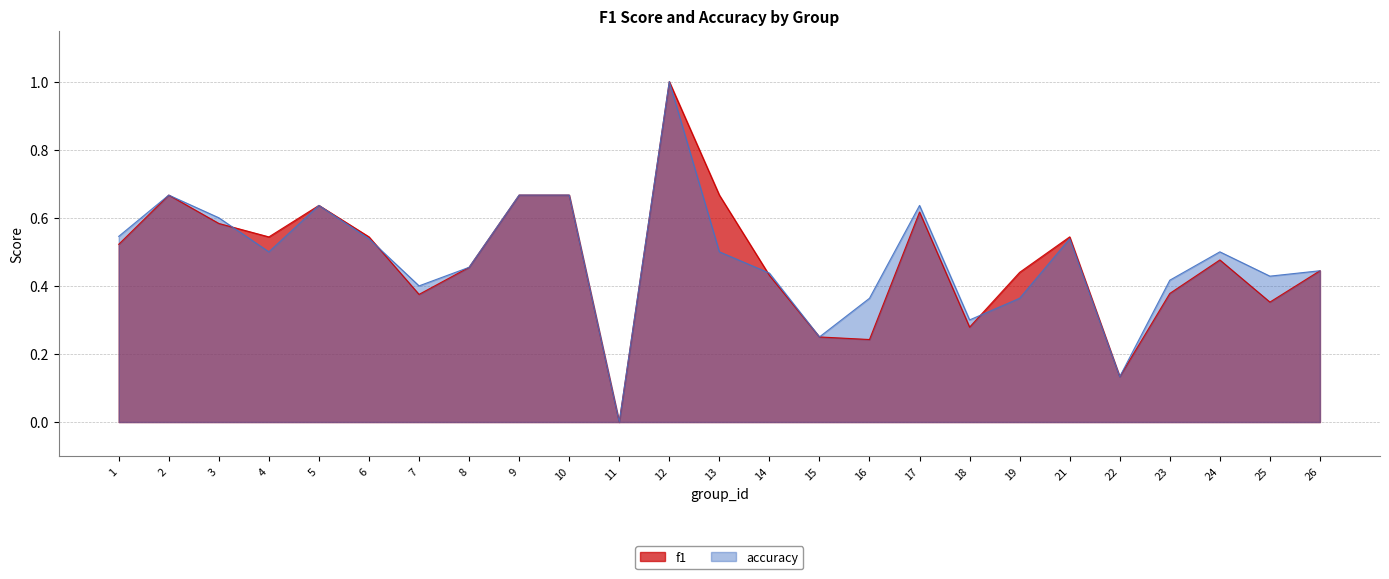

Which series has the widest spread of values?

f1